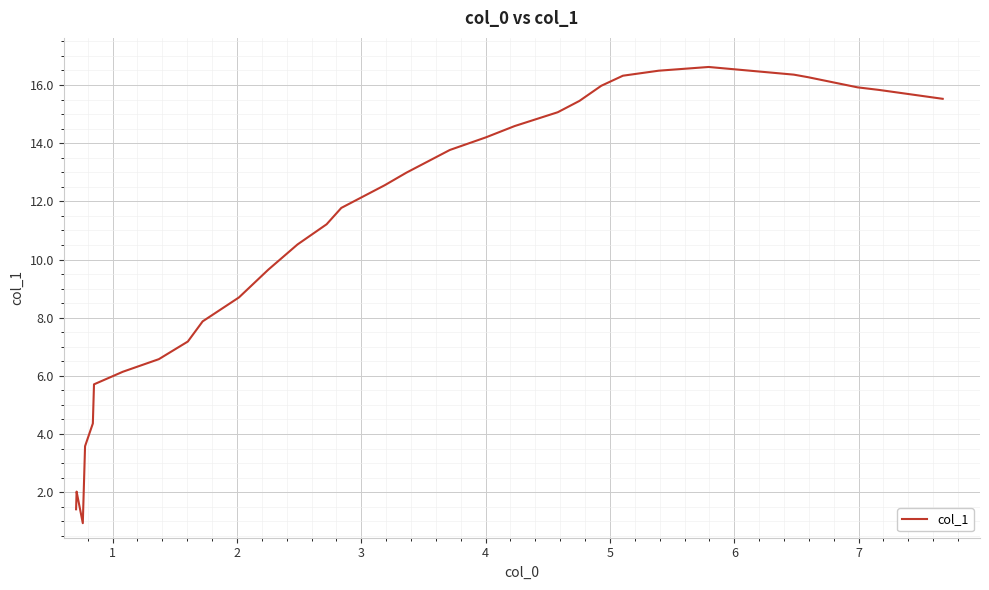

What is the difference between the maximum and minimum values?

15.7